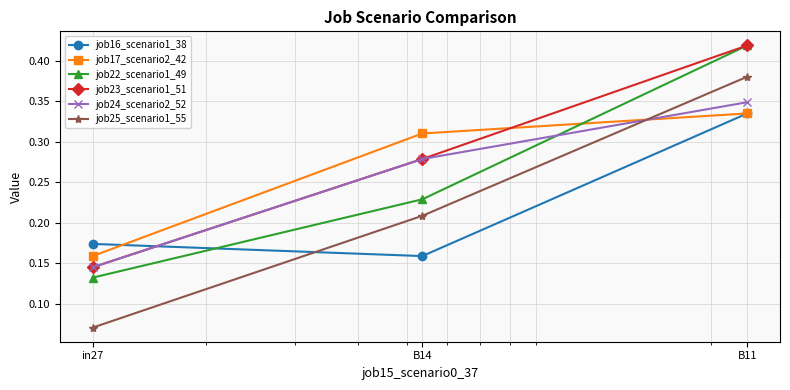

At how many categories does at least one series exceed 0?

3